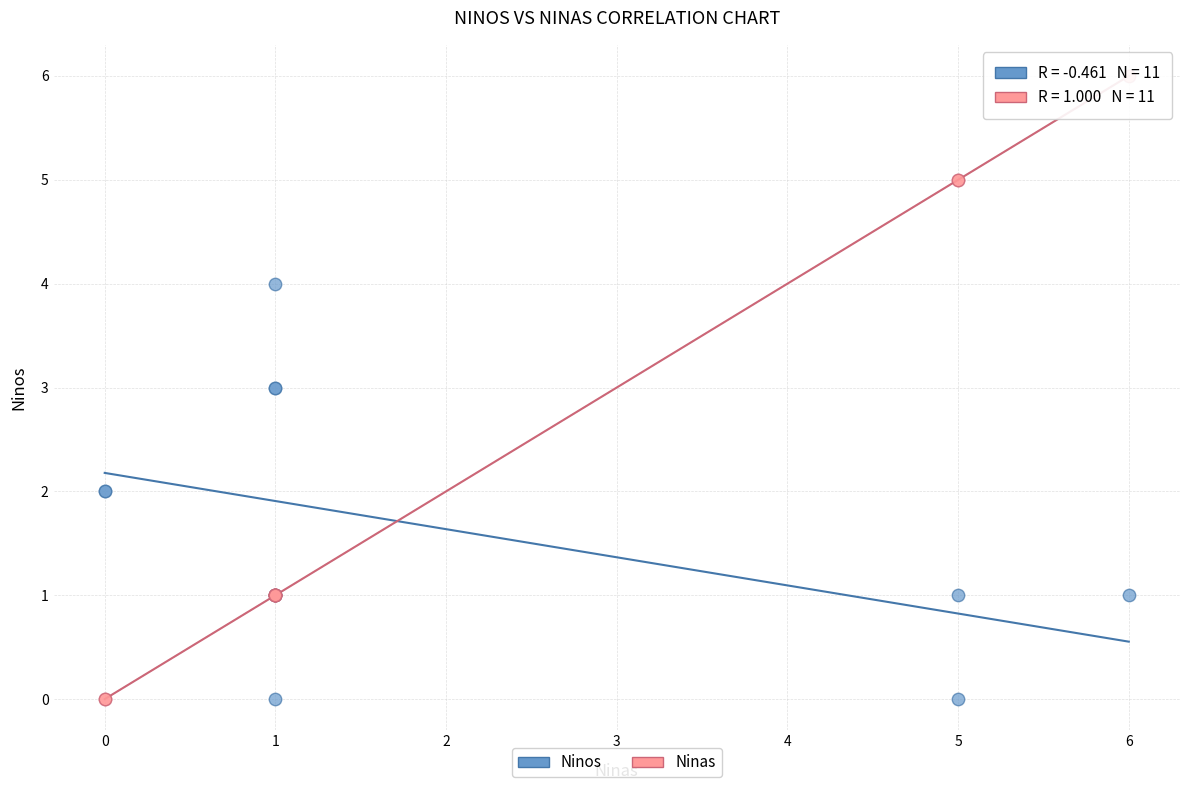

Which series contains the highest Y value?

Ninas